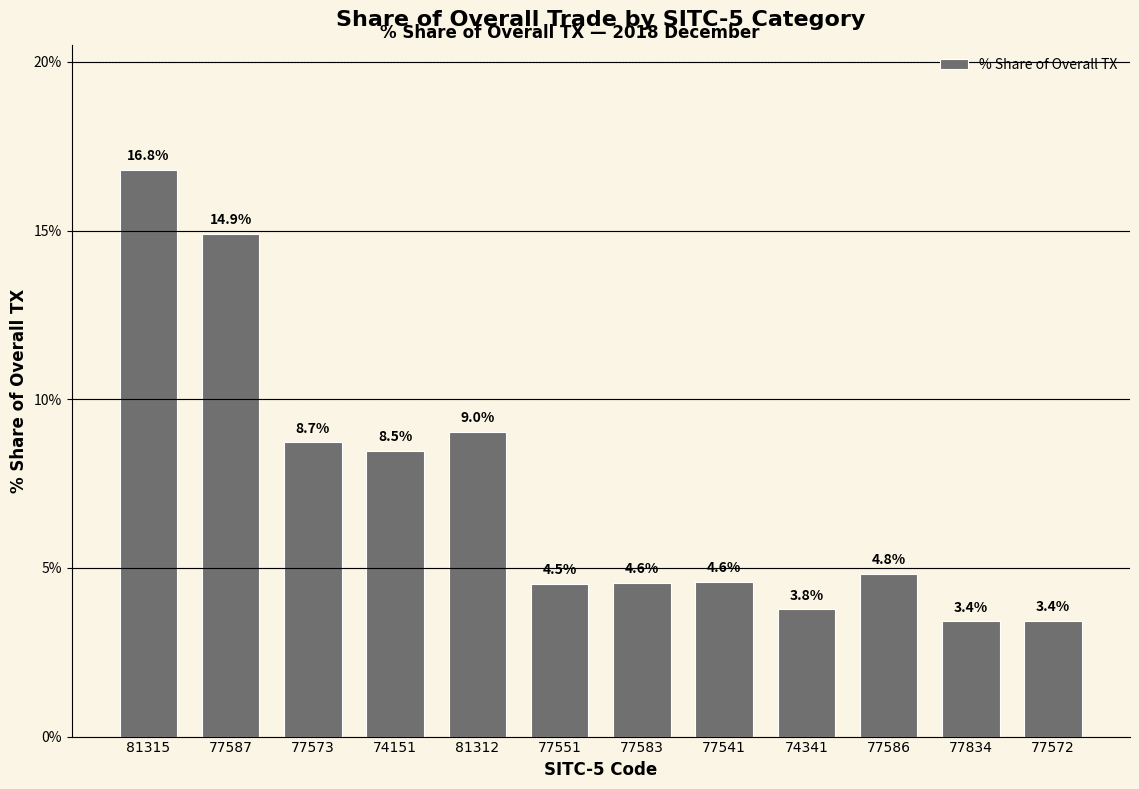

Reading left to right, transcribe all the data shown in this chart.

81315=16.8	77587=14.9	77573=8.7	74151=8.5	81312=9.0	77551=4.5	77583=4.6	77541=4.6	74341=3.8	77586=4.8	77834=3.4	77572=3.4